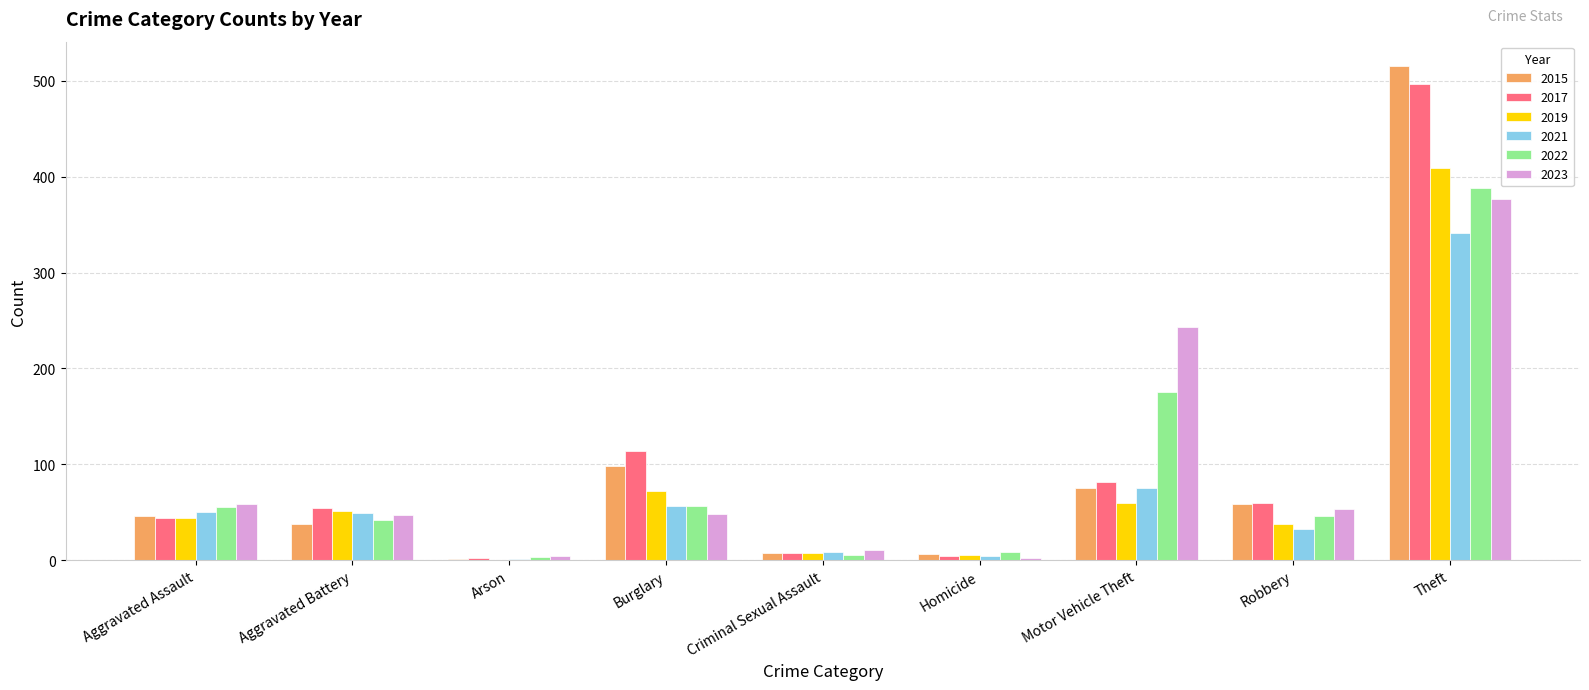

At which category is the sum across all series the highest?

Theft